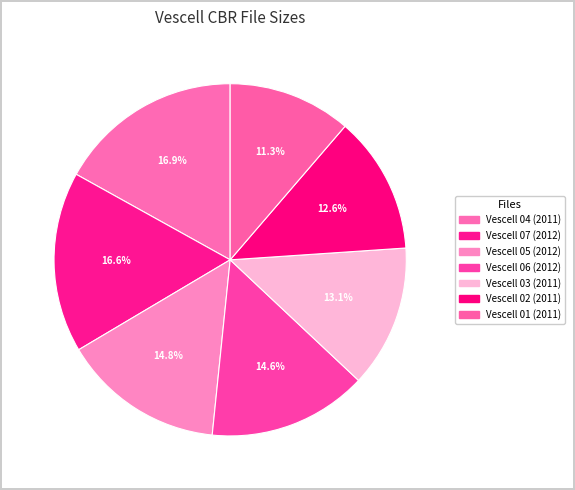

How many segments does this pie chart have?

7